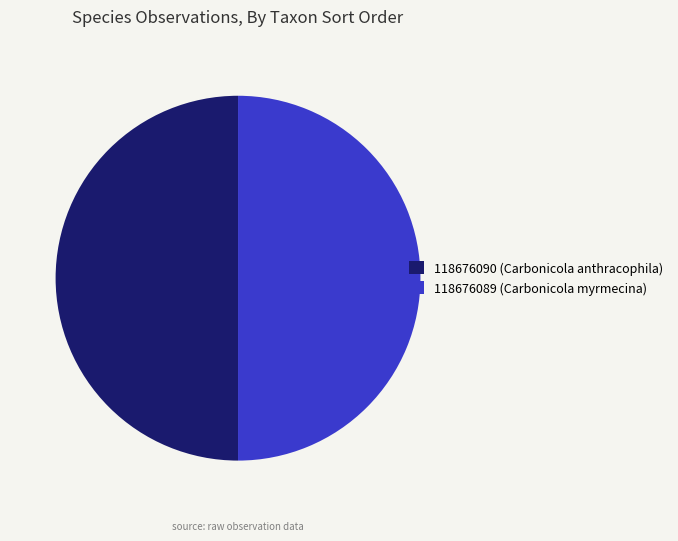

Is it true that 118676089 is 43% of the pie?

False